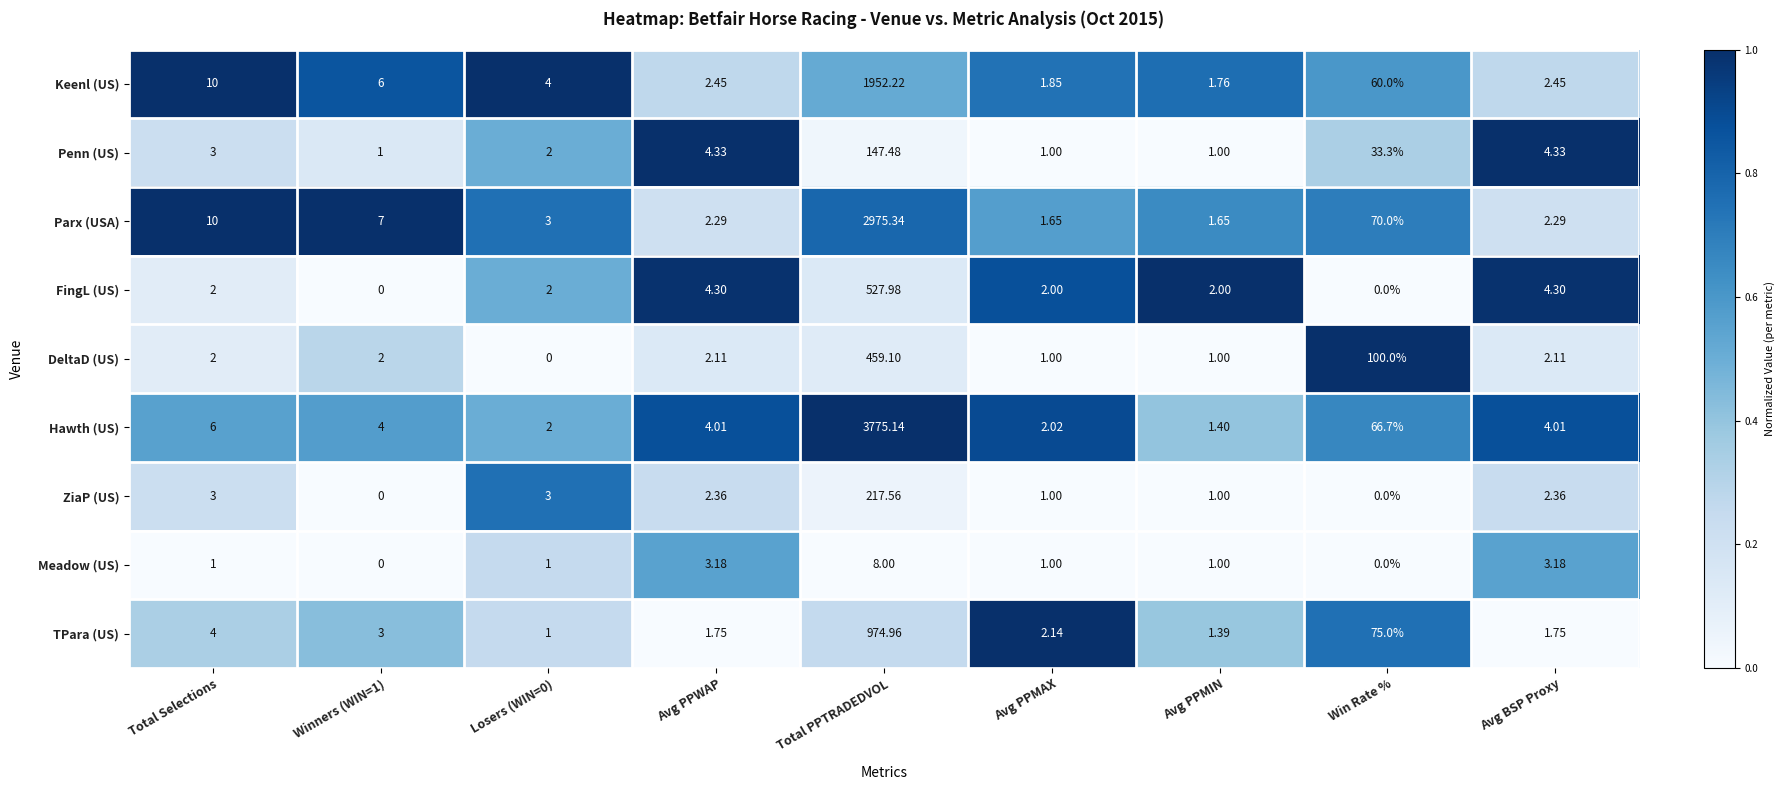

At which category is the sum across all series the highest?

Total PPTRADEDVOL